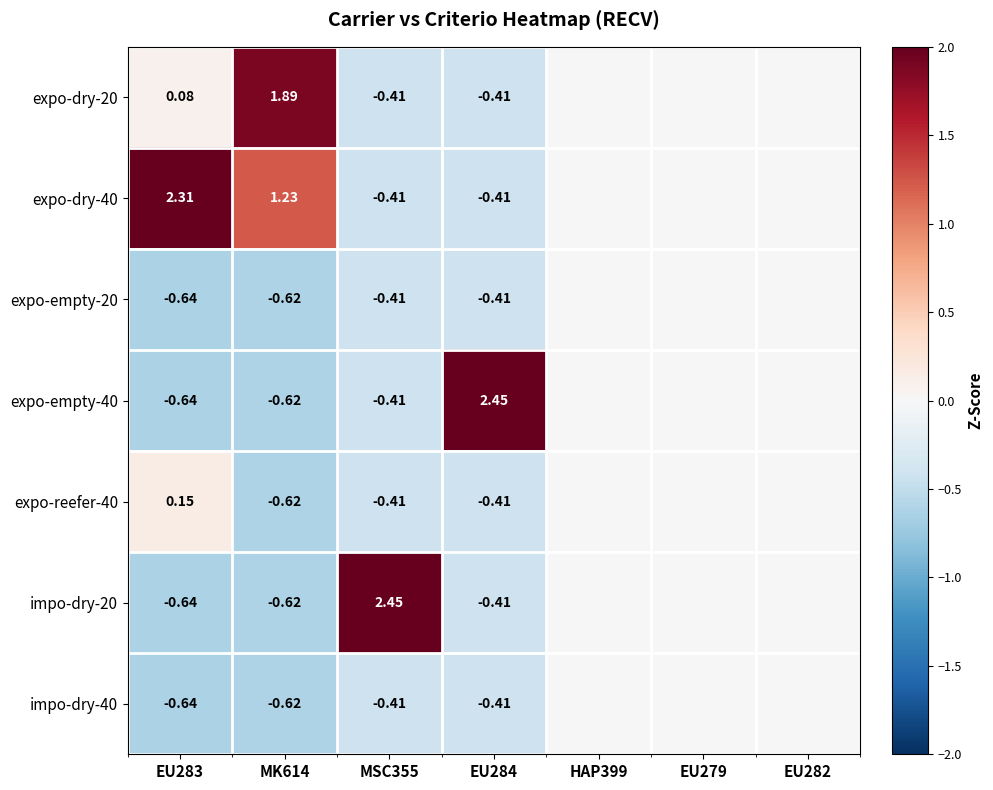

What is the difference between the impo-dry-20 values at MSC355 and EU284?

2.9